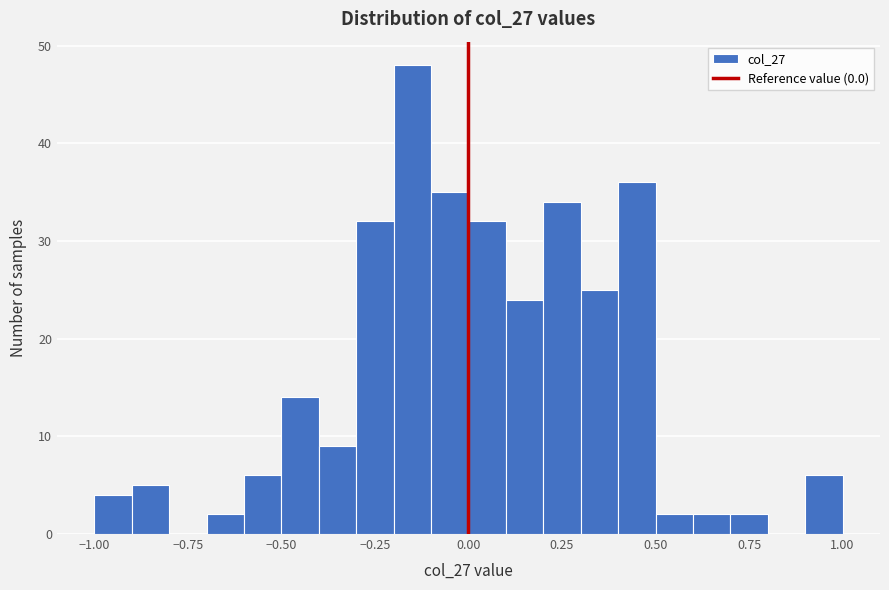

Around what value on the x-axis is the tallest bar? Give the approximate position of its centre, as read against the axis.

-0.15